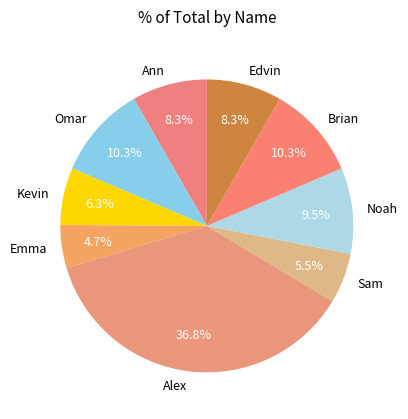

Do Omar and Brian together represent more than half of the pie?

No